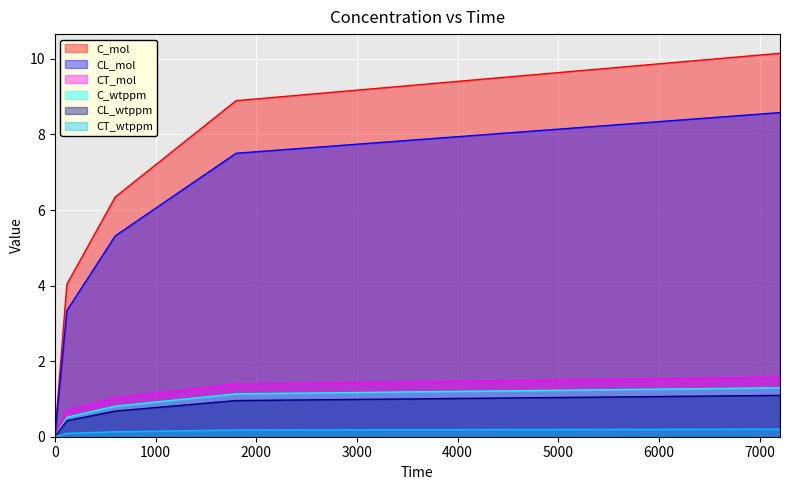

Rank the series at 600 from lowest to highest value.

CT_wtppm, CL_wtppm, C_wtppm, CT_mol, CL_mol, C_mol